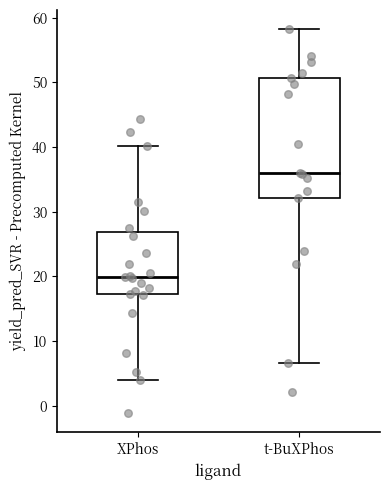

Which box is the tallest, from its lower edge to its upper edge?

t-BuXPhos